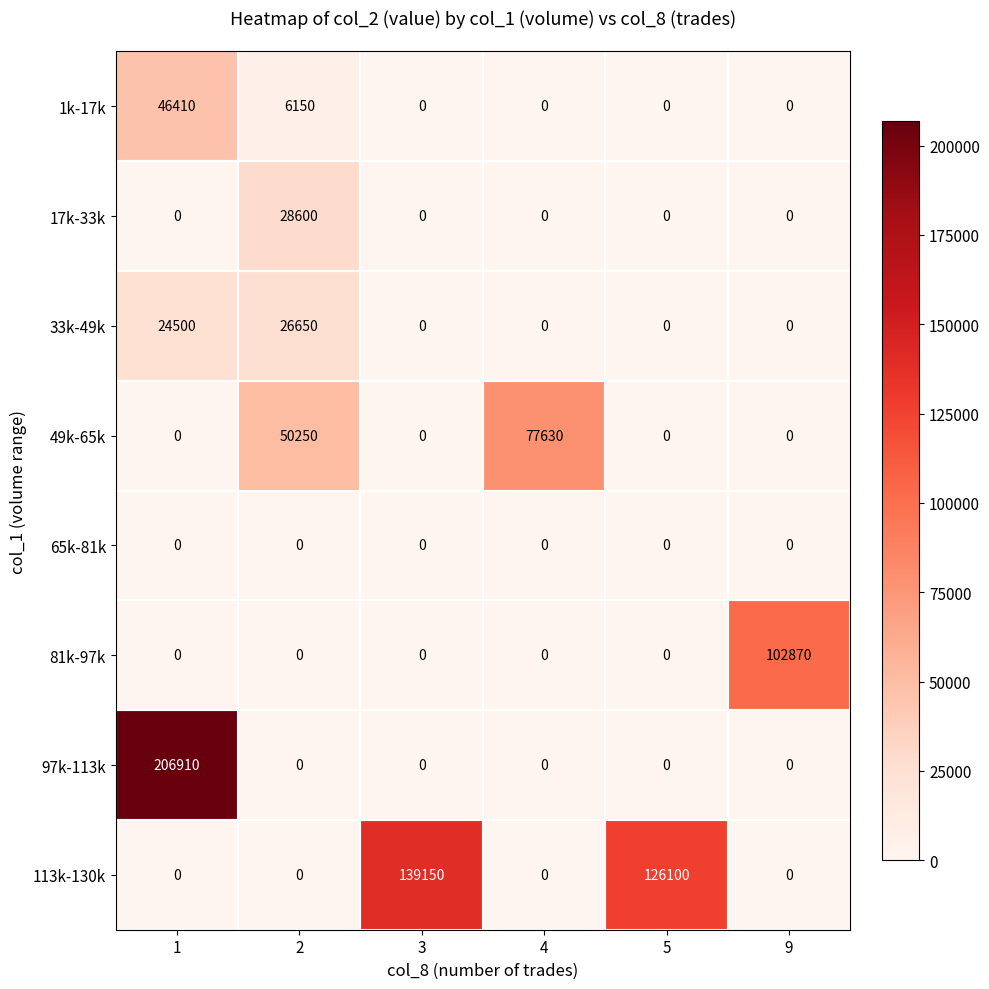

The value of 97k-113k at 5 is -121500. True or false?

False